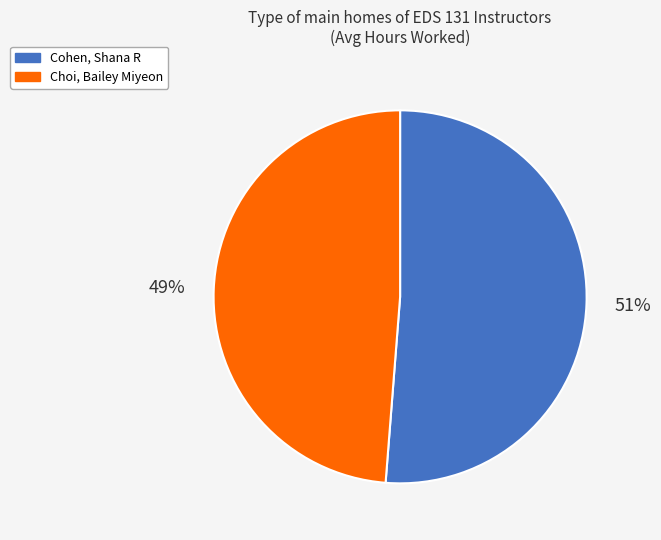

To the nearest percent, what is the difference between the Cohen, Shana R and Choi, Bailey Miyeon slice percentages?

2%